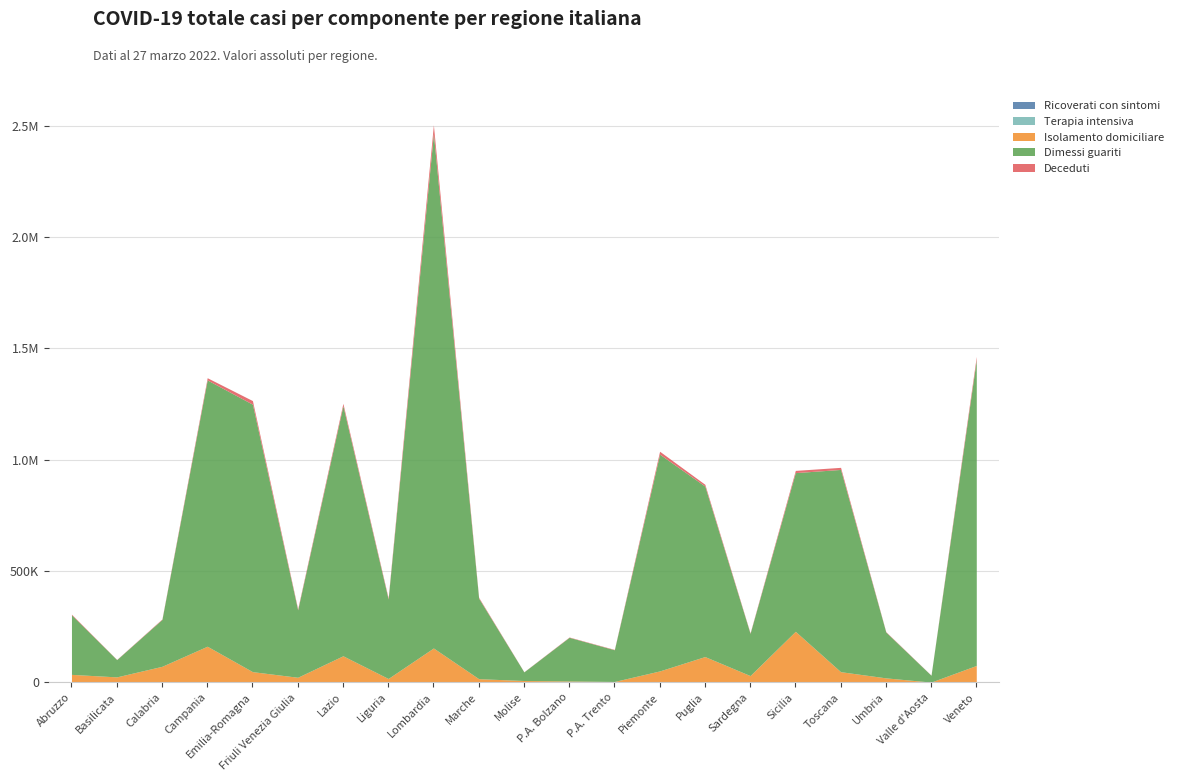

In Terapia intensiva, how many points are lower than both neighbors (excluding endpoints)?

7